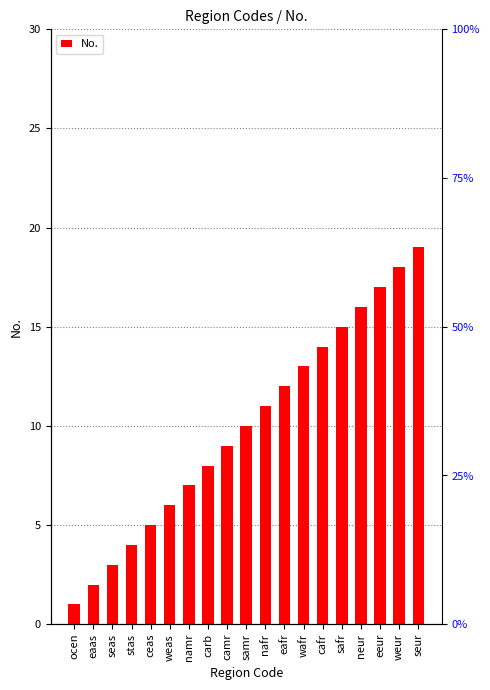

Rank the categories by value from highest to lowest.

seur, weur, eeur, neur, safr, cafr, wafr, eafr, nafr, samr, camr, carb, namr, weas, ceas, stas, seas, eaas, ocen